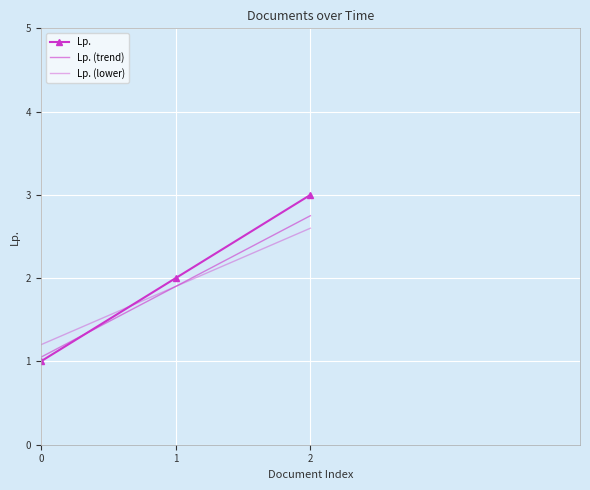

What is the difference between the highest and lowest values at 0?

0.2